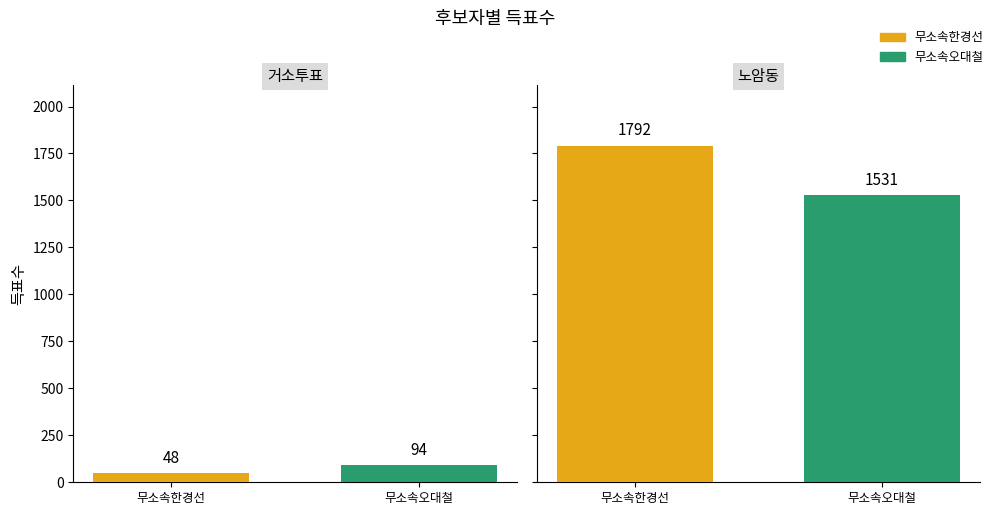

What is the difference between the highest and lowest values at 노암동?

261